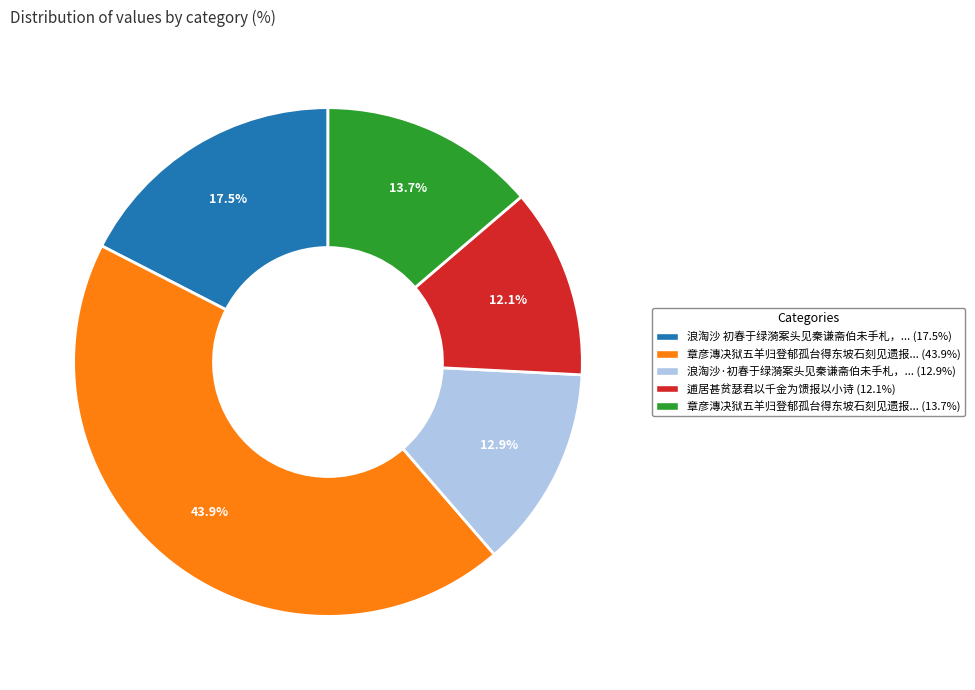

Does any single category account for the majority?

No